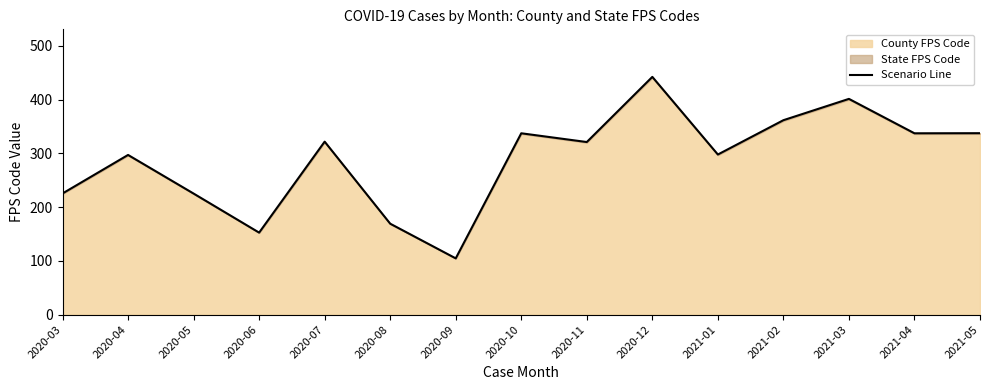

True or false: there are more than 1 points higher than both neighbors.

True